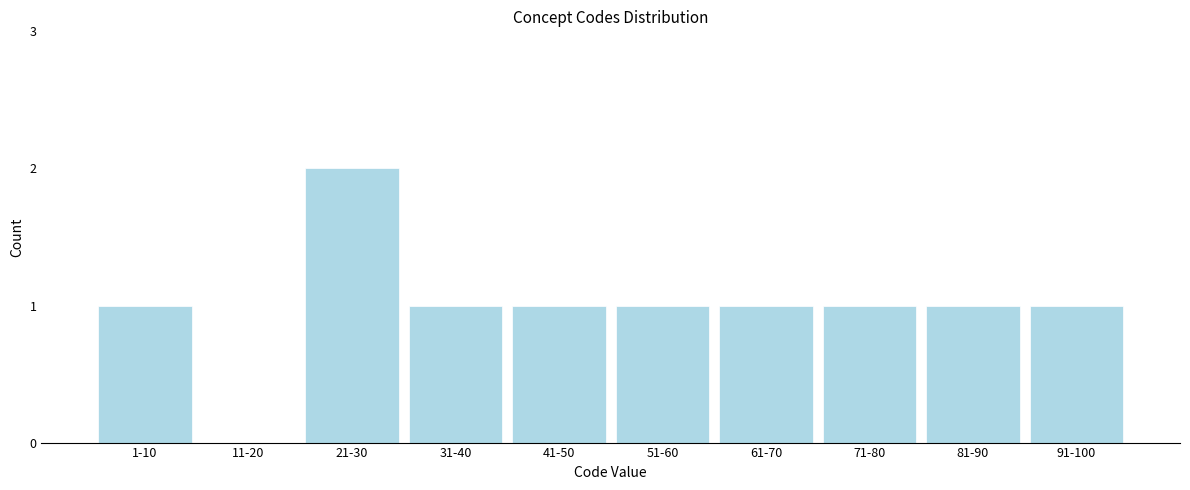

Reading right to left, what are all the values shown in this chart?

91-100=1	81-90=1	71-80=1	61-70=1	51-60=1	41-50=1	31-40=1	21-30=2	11-20=0	1-10=1